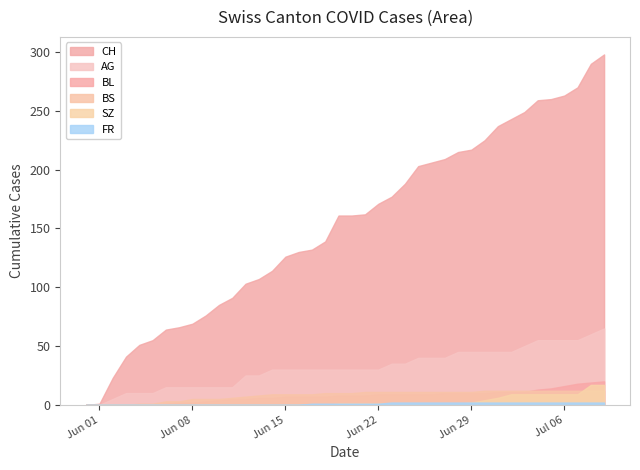

True or false: AG has a value of 11 at 2020-06-27.

False